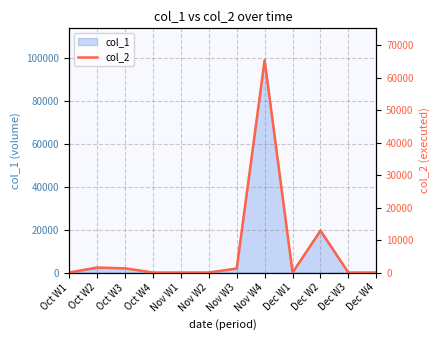

What is the maximum value shown in the chart?

65340